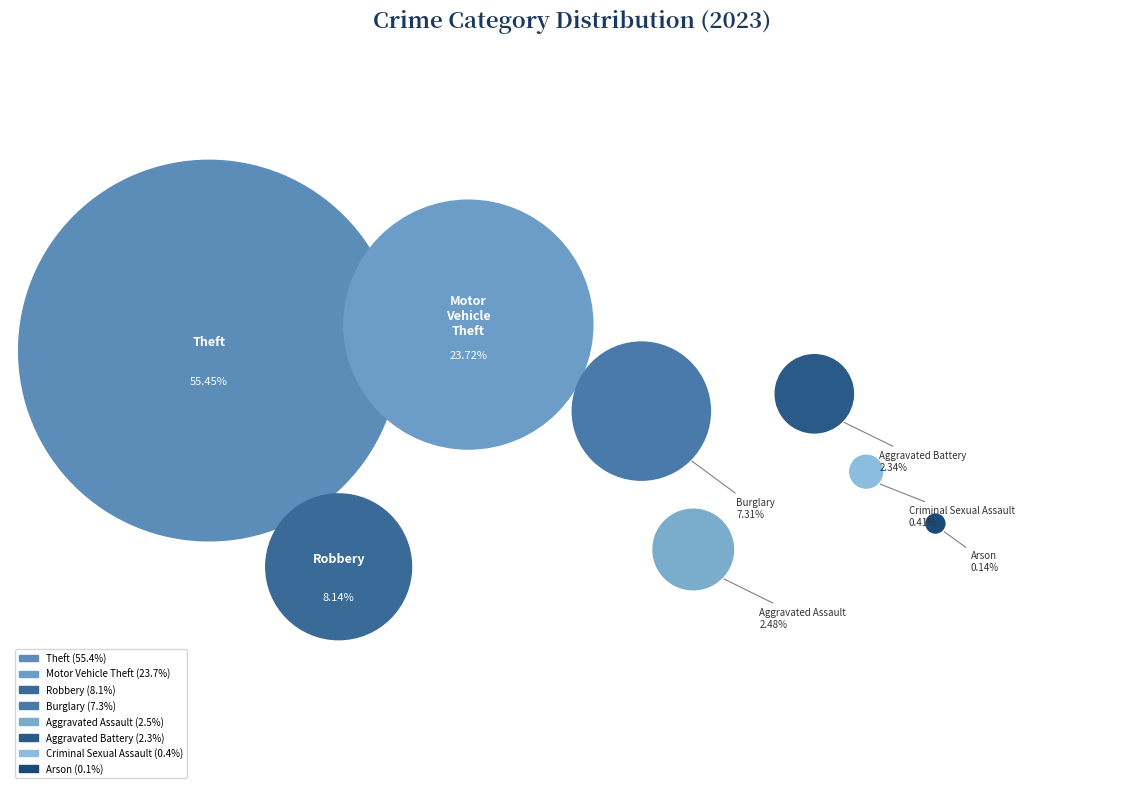

How many segments does this pie chart have?

8